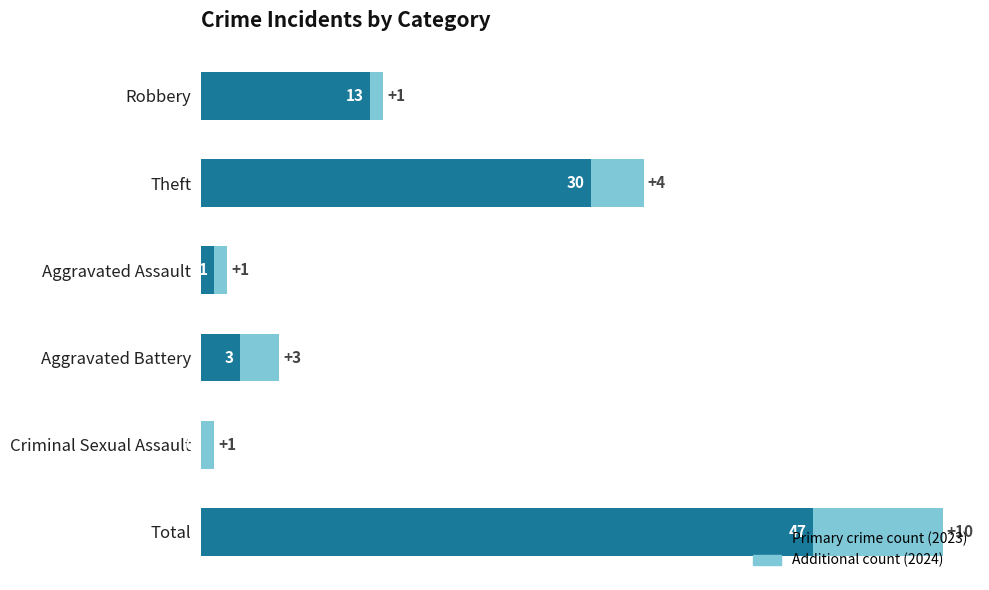

How many data points does each series have?

6